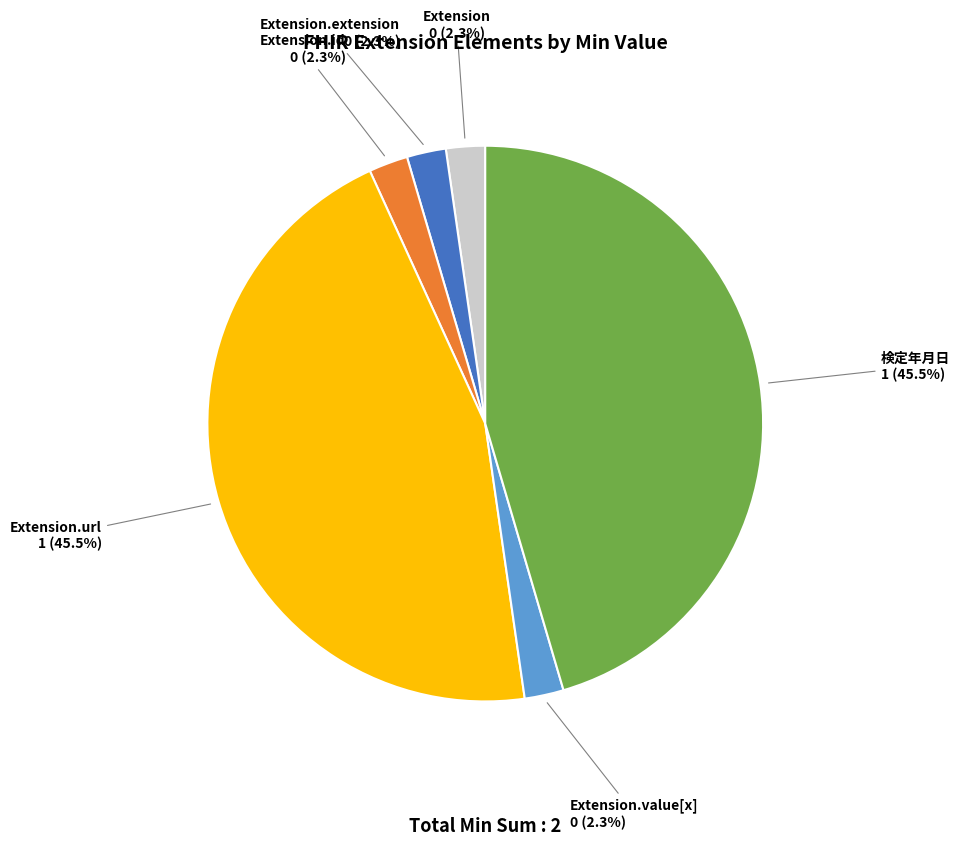

Does any single category account for the majority?

No